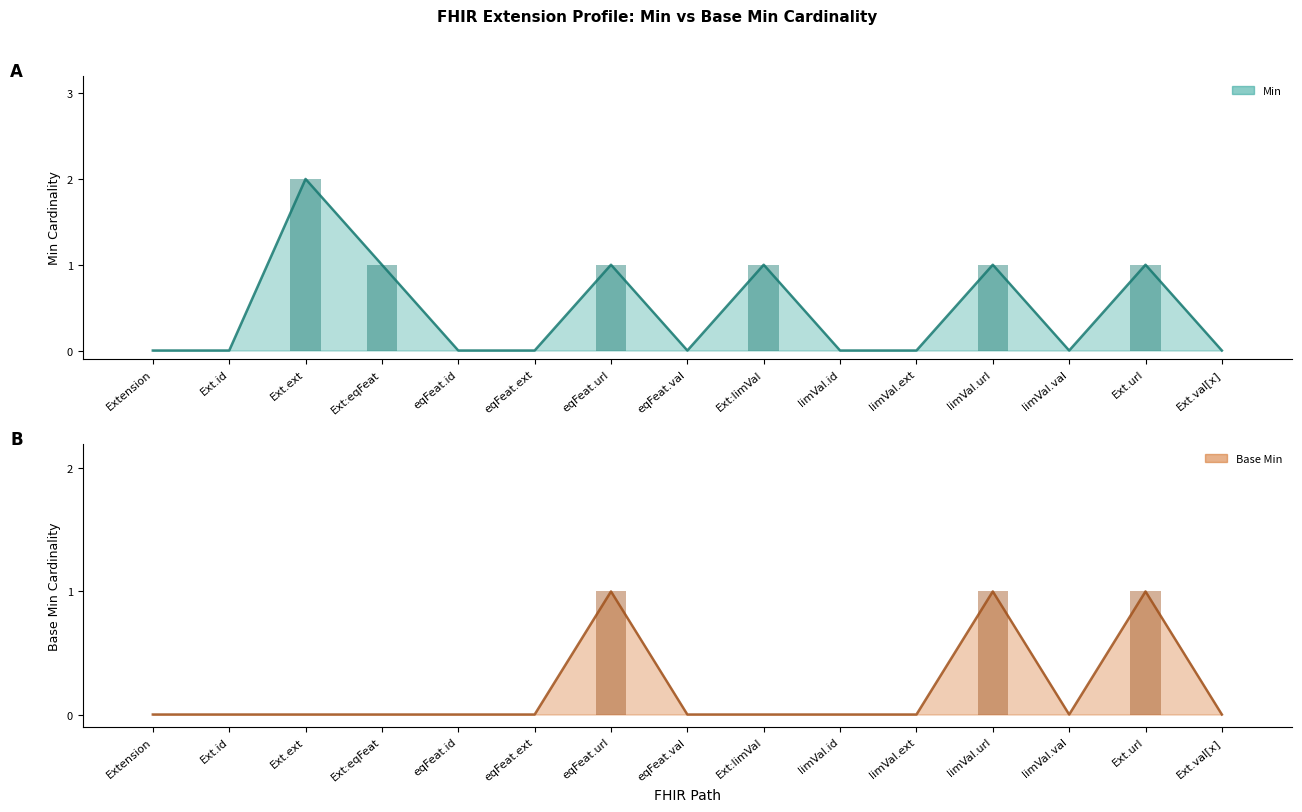

How many groups of bars are there?

15